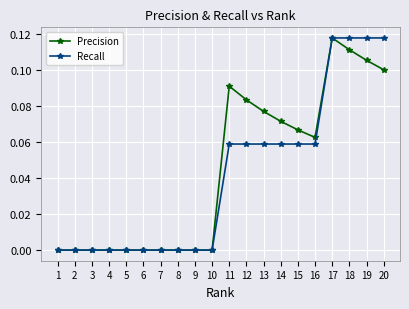

Rank the series at 15 from lowest to highest value.

Recall, Precision